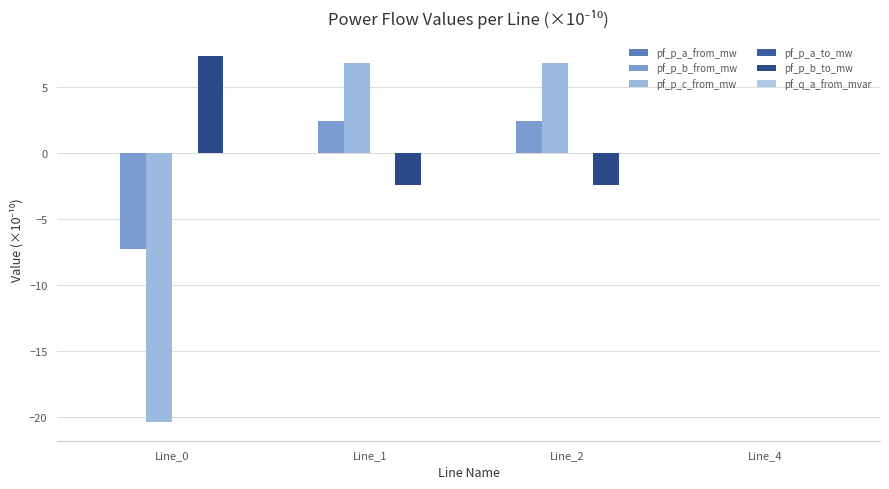

Count the number of data series in this chart.

6